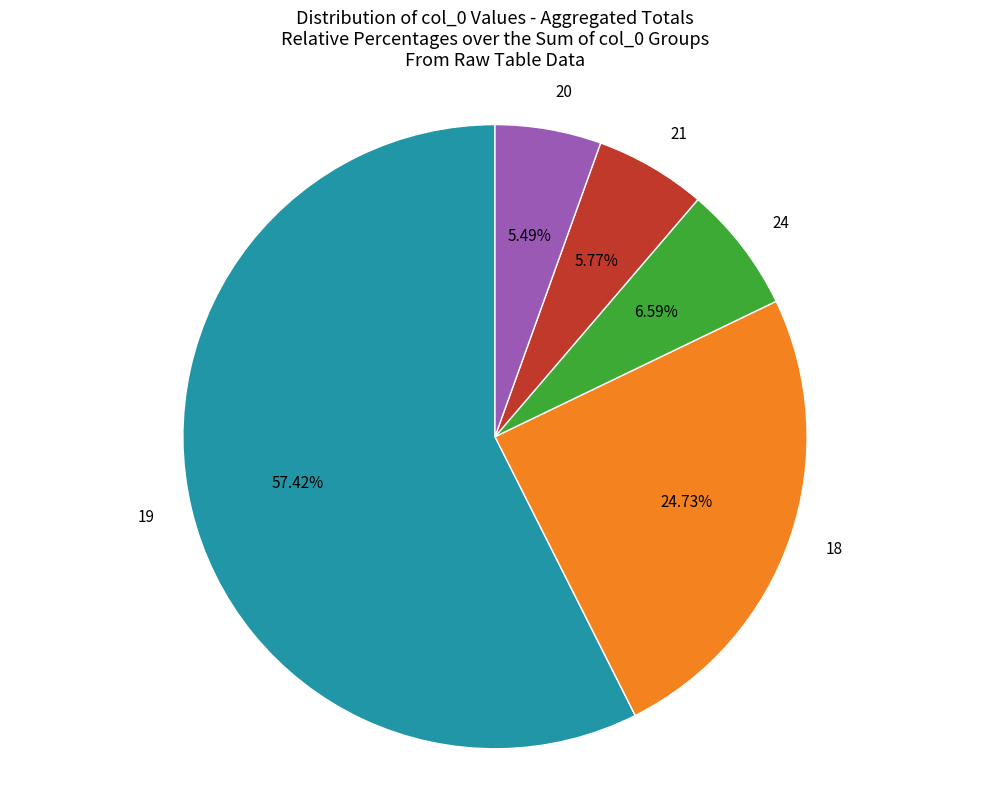

Between 18 and 19, which is larger?

19